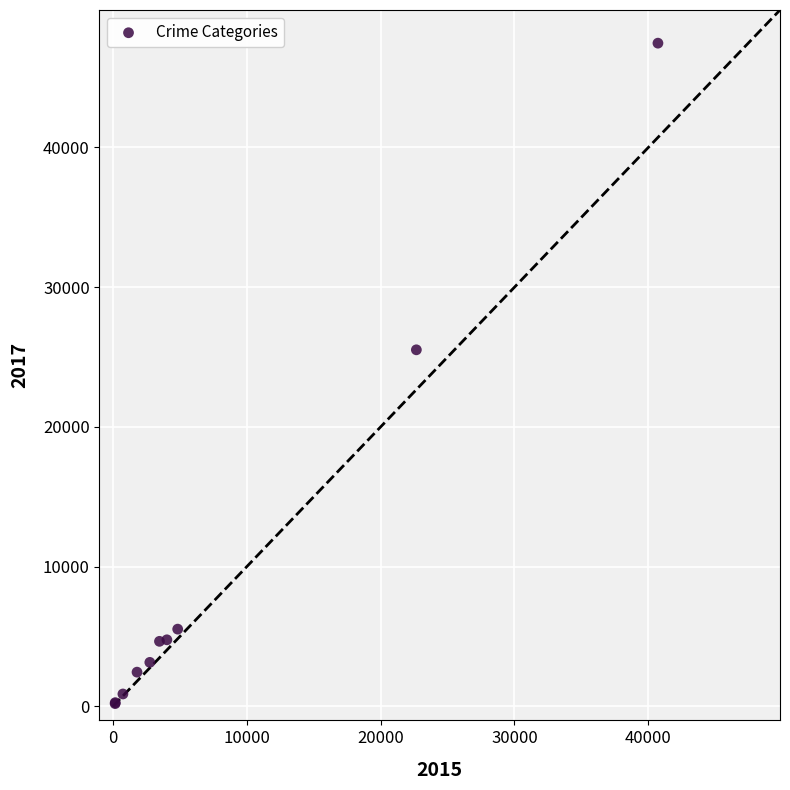

What Y value in the scatter plot is closest to 23831?

25519